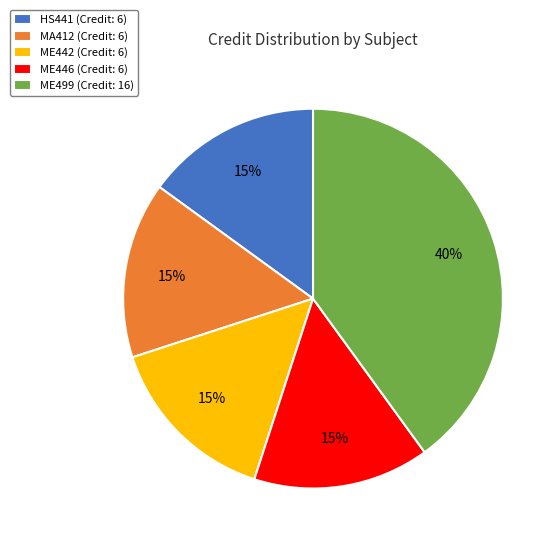

Is there a majority slice in this chart?

No